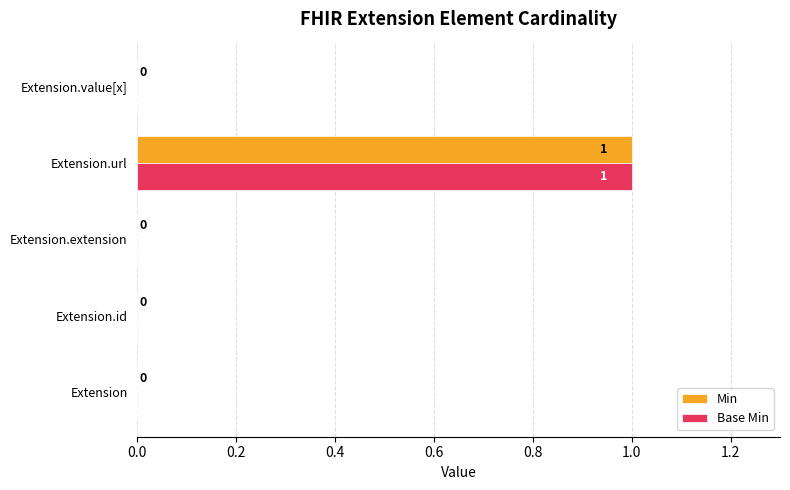

Is it true that Min equals 0 at Extension.value[x]?

True